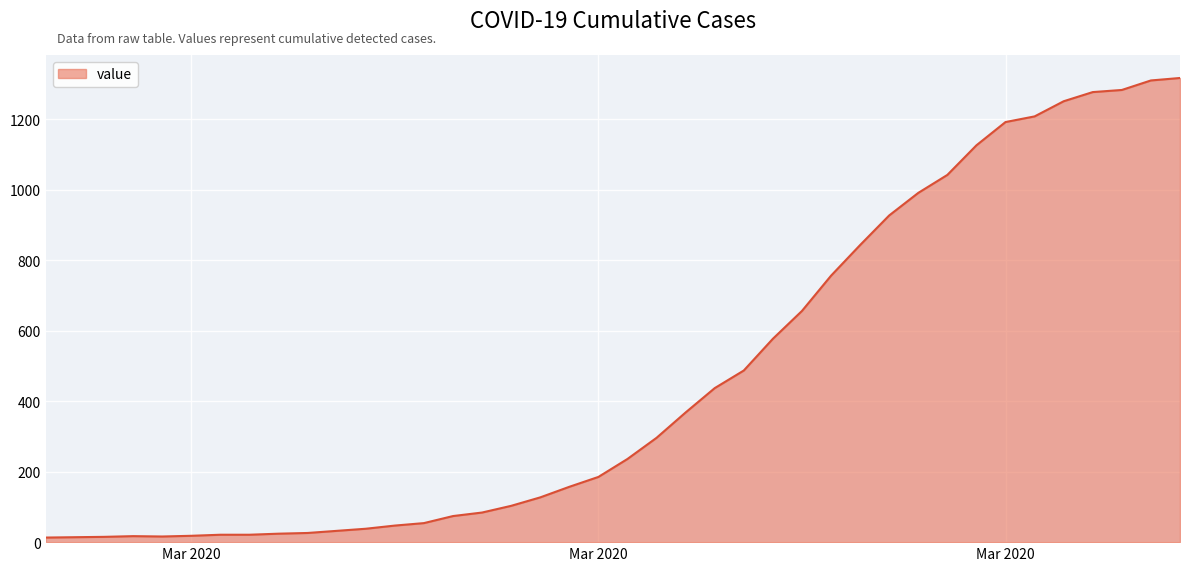

What is the greatest value displayed?

1317